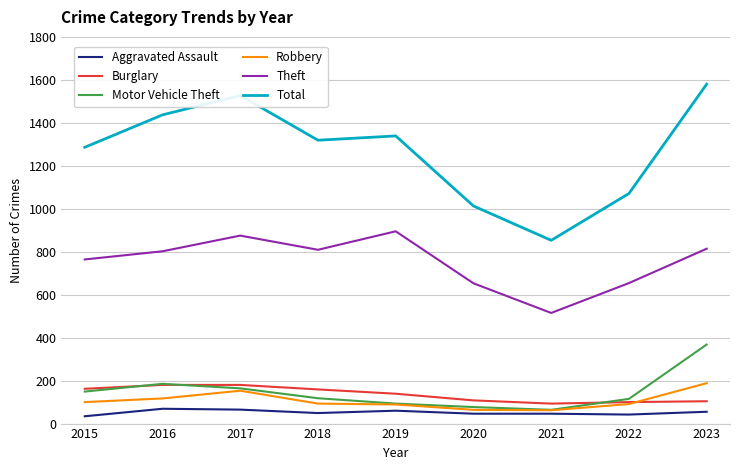

What is the lowest value of the Total series?

853